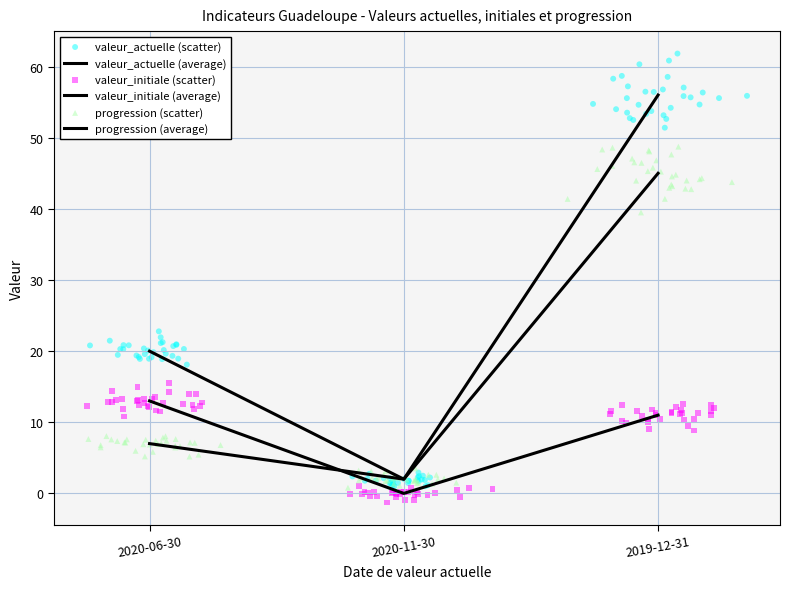

Which series has the largest Y range (max minus min)?

valeur_actuelle